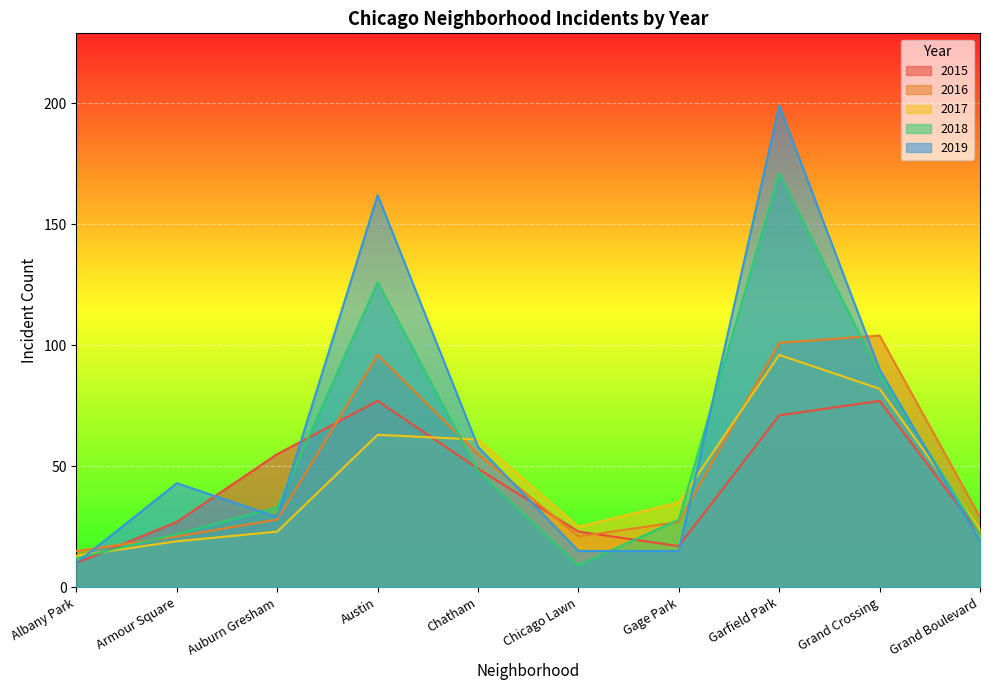

At how many categories does at least one series exceed 22?

9